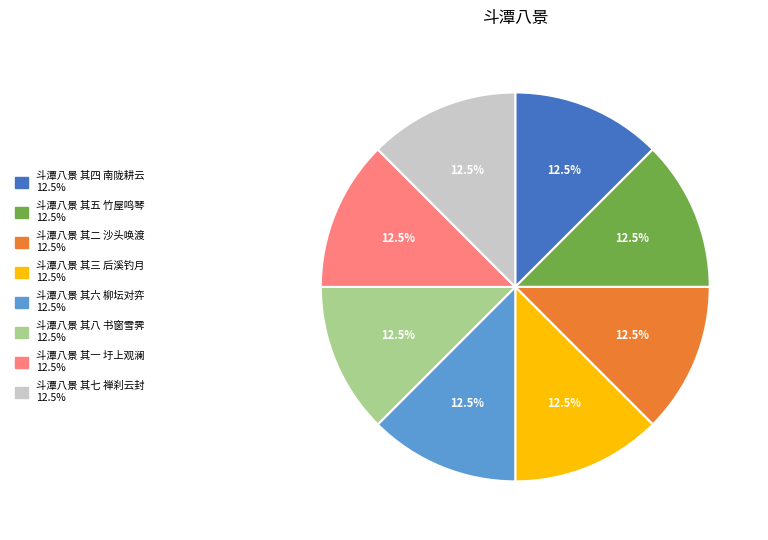

How many slices are in this pie chart?

8